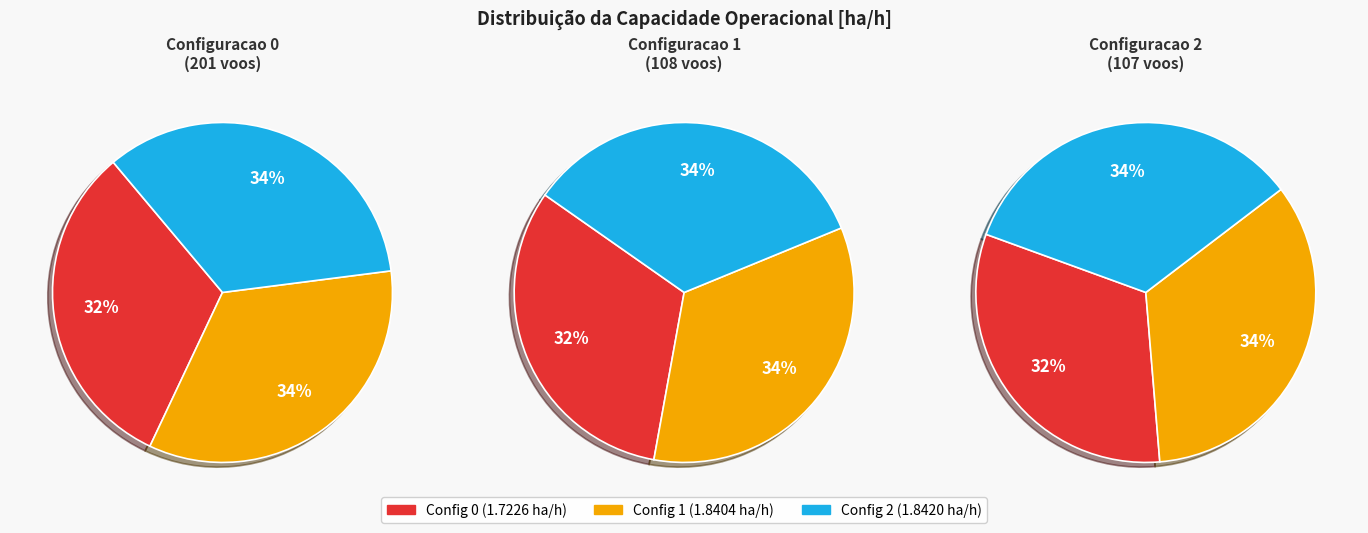

How many slices are in this pie chart?

3